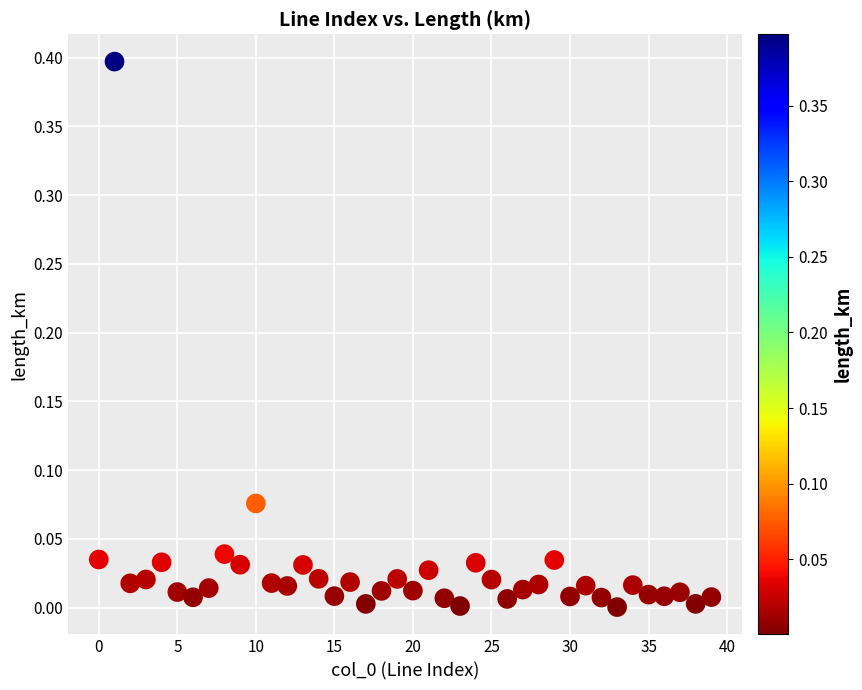

What is the range of Y values (max minus min)?

0.4